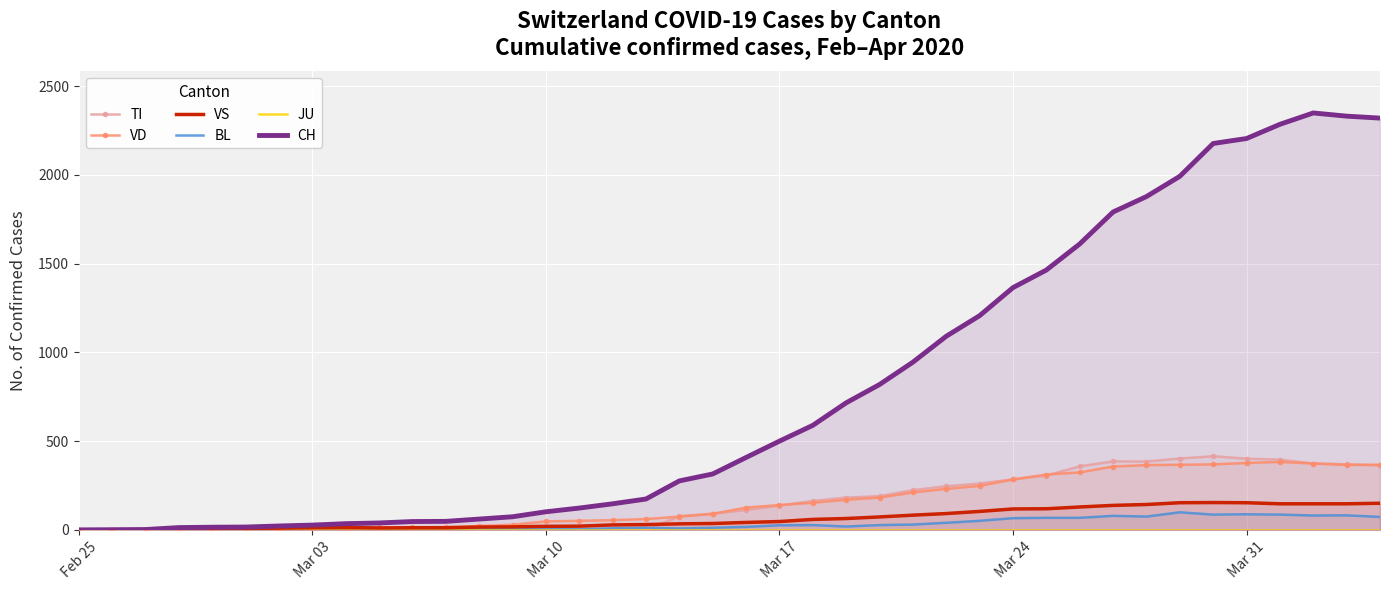

What value does the BL series have at Mar 31?

88